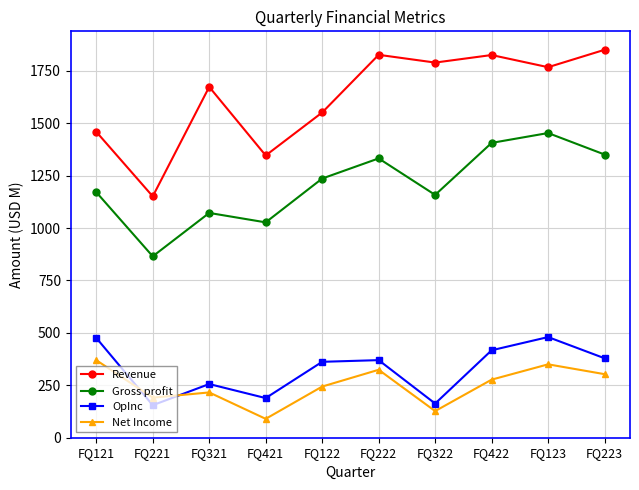

Rank the series by their maximum value, from highest to lowest.

Revenue, Gross profit, OpInc, Net Income